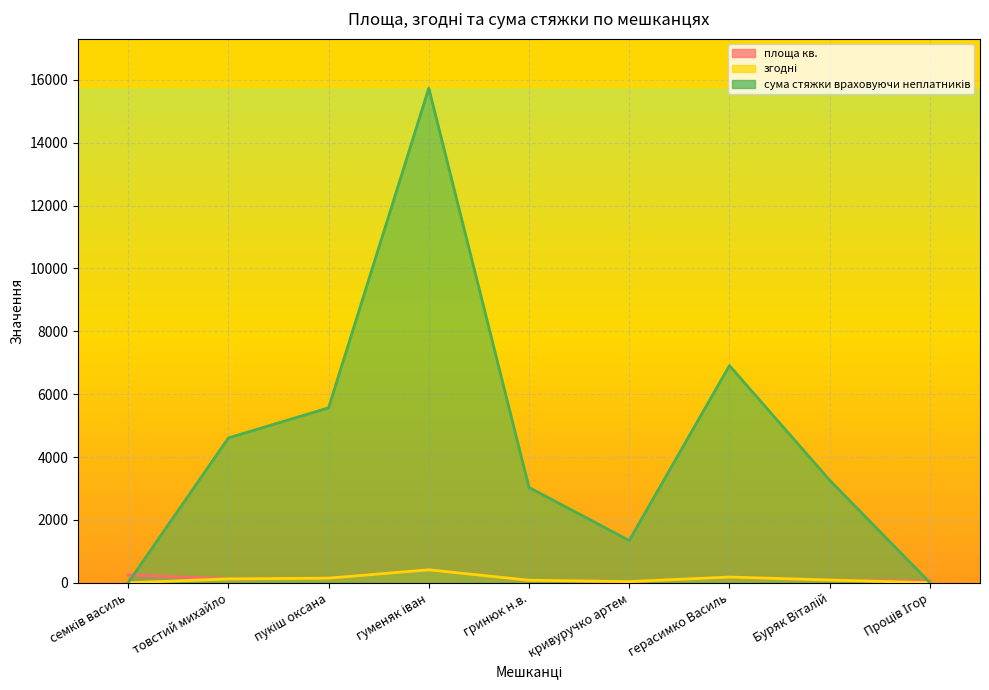

The згодні series shows 125.5 at гринюк н.в.. True or false?

False